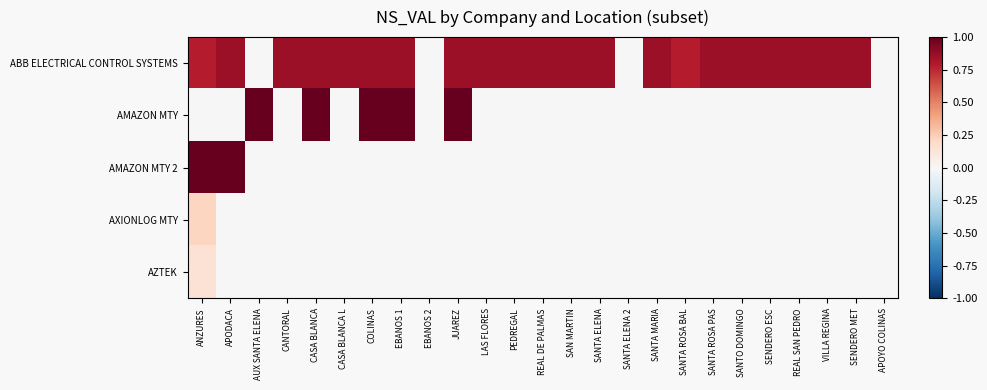

Reading left to right, transcribe all the data shown in this chart.

ABB ELECTRICAL CONTROL SYSTEMS: ANZURES=0.8	APODACA=0.9	AUX SANTA ELENA=0.0	CANTORAL=0.9	CASA BLANCA=0.9	CASA BLANCA L=0.9	COLINAS=0.9	EBANOS 1=0.9	EBANOS 2=0.0	JUAREZ=0.9	LAS FLORES=0.9	PEDREGAL=0.9	REAL DE PALMAS=0.9	SAN MARTIN=0.9	SANTA ELENA=0.9	SANTA ELENA 2=0.0	SANTA MARIA=0.9	SANTA ROSA BAL=0.8	SANTA ROSA PAS=0.9	SANTO DOMINGO=0.9	SENDERO ESC=0.9	REAL SAN PEDRO=0.9	VILLA REGINA=0.9	SENDERO MET=0.9	APOYO COLINAS=0.0
AMAZON MTY: ANZURES=0.0	APODACA=0.0	AUX SANTA ELENA=1.0	CANTORAL=0.0	CASA BLANCA=1.0	CASA BLANCA L=0.0	COLINAS=1.0	EBANOS 1=1.0	EBANOS 2=0.0	JUAREZ=1.0	LAS FLORES=0.0	PEDREGAL=0.0	REAL DE PALMAS=0.0	SAN MARTIN=0.0	SANTA ELENA=0.0	SANTA ELENA 2=0.0	SANTA MARIA=0.0	SANTA ROSA BAL=0.0	SANTA ROSA PAS=0.0	SANTO DOMINGO=0.0	SENDERO ESC=0.0	REAL SAN PEDRO=0.0	VILLA REGINA=0.0	SENDERO MET=0.0	APOYO COLINAS=0.0
AMAZON MTY 2: ANZURES=1.0	APODACA=1.0	AUX SANTA ELENA=0.0	CANTORAL=0.0	CASA BLANCA=0.0	CASA BLANCA L=0.0	COLINAS=0.0	EBANOS 1=0.0	EBANOS 2=0.0	JUAREZ=0.0	LAS FLORES=0.0	PEDREGAL=0.0	REAL DE PALMAS=0.0	SAN MARTIN=0.0	SANTA ELENA=0.0	SANTA ELENA 2=0.0	SANTA MARIA=0.0	SANTA ROSA BAL=0.0	SANTA ROSA PAS=0.0	SANTO DOMINGO=0.0	SENDERO ESC=0.0	REAL SAN PEDRO=0.0	VILLA REGINA=0.0	SENDERO MET=0.0	APOYO COLINAS=0.0
AXIONLOG MTY: ANZURES=0.2	APODACA=0.0	AUX SANTA ELENA=0.0	CANTORAL=0.0	CASA BLANCA=0.0	CASA BLANCA L=0.0	COLINAS=0.0	EBANOS 1=0.0	EBANOS 2=0.0	JUAREZ=0.0	LAS FLORES=0.0	PEDREGAL=0.0	REAL DE PALMAS=0.0	SAN MARTIN=0.0	SANTA ELENA=0.0	SANTA ELENA 2=0.0	SANTA MARIA=0.0	SANTA ROSA BAL=0.0	SANTA ROSA PAS=0.0	SANTO DOMINGO=0.0	SENDERO ESC=0.0	REAL SAN PEDRO=0.0	VILLA REGINA=0.0	SENDERO MET=0.0	APOYO COLINAS=0.0
AZTEK: ANZURES=0.1	APODACA=0.0	AUX SANTA ELENA=0.0	CANTORAL=0.0	CASA BLANCA=0.0	CASA BLANCA L=0.0	COLINAS=0.0	EBANOS 1=0.0	EBANOS 2=0.0	JUAREZ=0.0	LAS FLORES=0.0	PEDREGAL=0.0	REAL DE PALMAS=0.0	SAN MARTIN=0.0	SANTA ELENA=0.0	SANTA ELENA 2=0.0	SANTA MARIA=0.0	SANTA ROSA BAL=0.0	SANTA ROSA PAS=0.0	SANTO DOMINGO=0.0	SENDERO ESC=0.0	REAL SAN PEDRO=0.0	VILLA REGINA=0.0	SENDERO MET=0.0	APOYO COLINAS=0.0